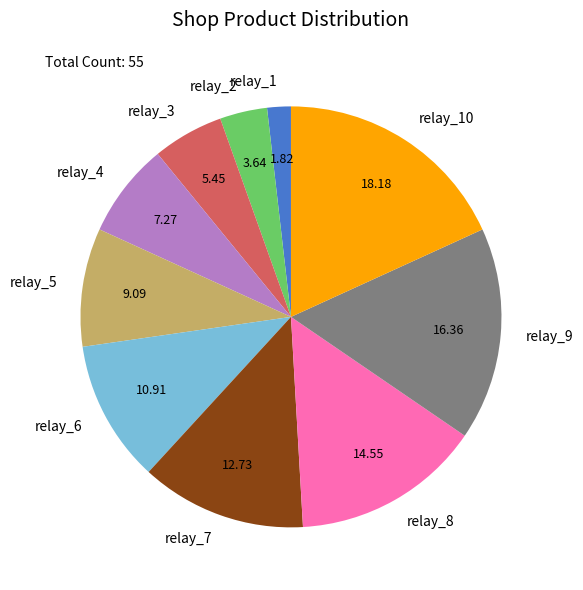

Do relay_4 and relay_6 together represent more than half of the pie?

No